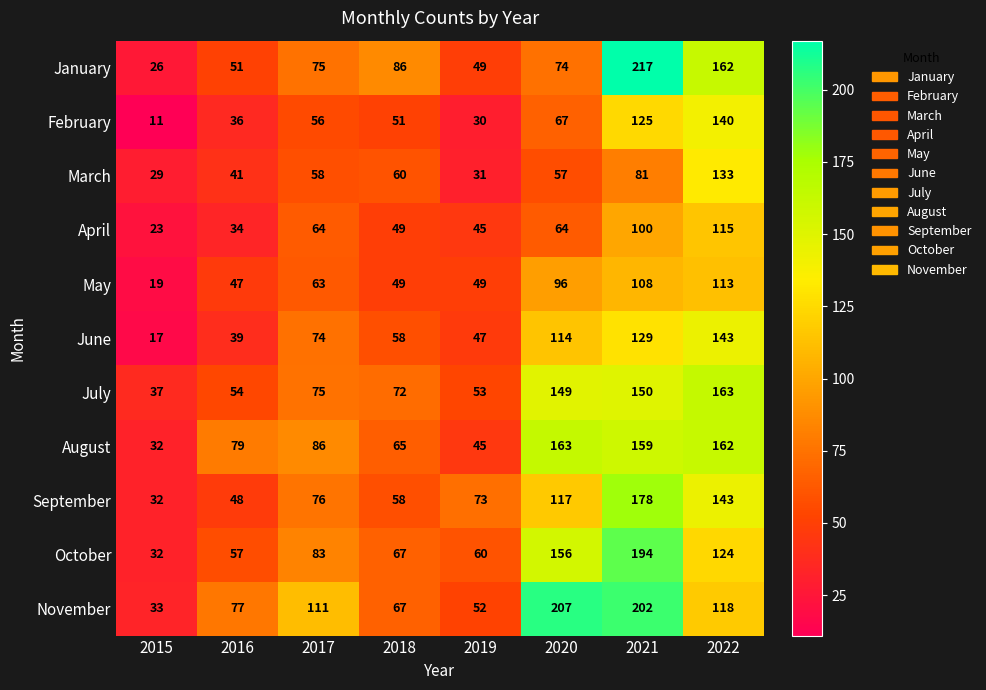

What is the difference between the second highest and second lowest values in the May series?

61